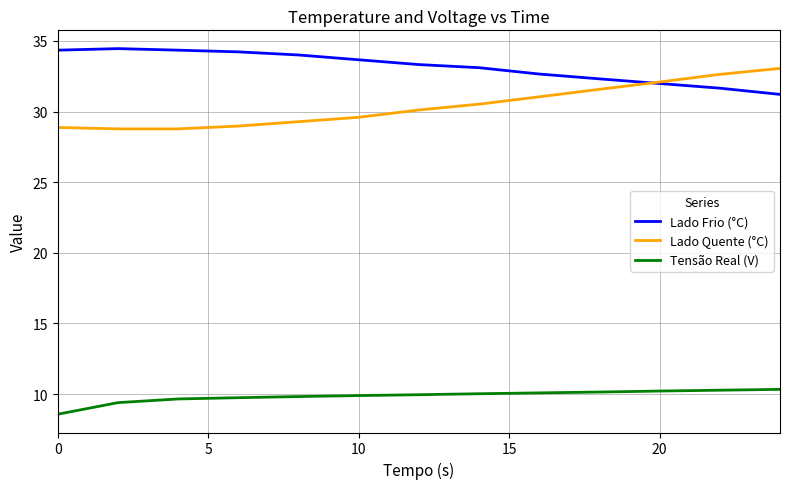

What is the maximum value for Tensão Real (V)?

10.3